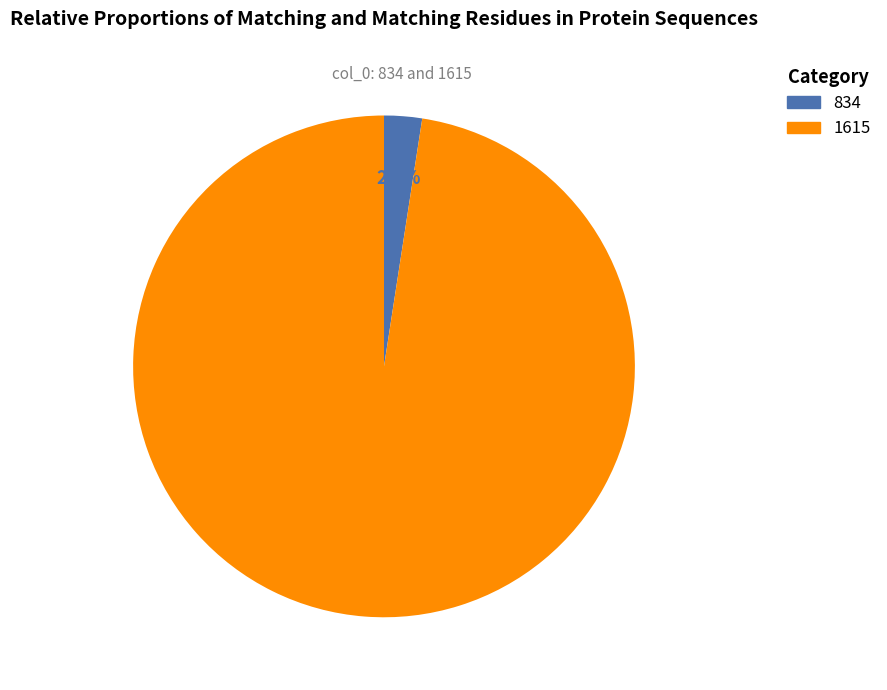

What percentage do 834 and 1615 together represent?

100.0%